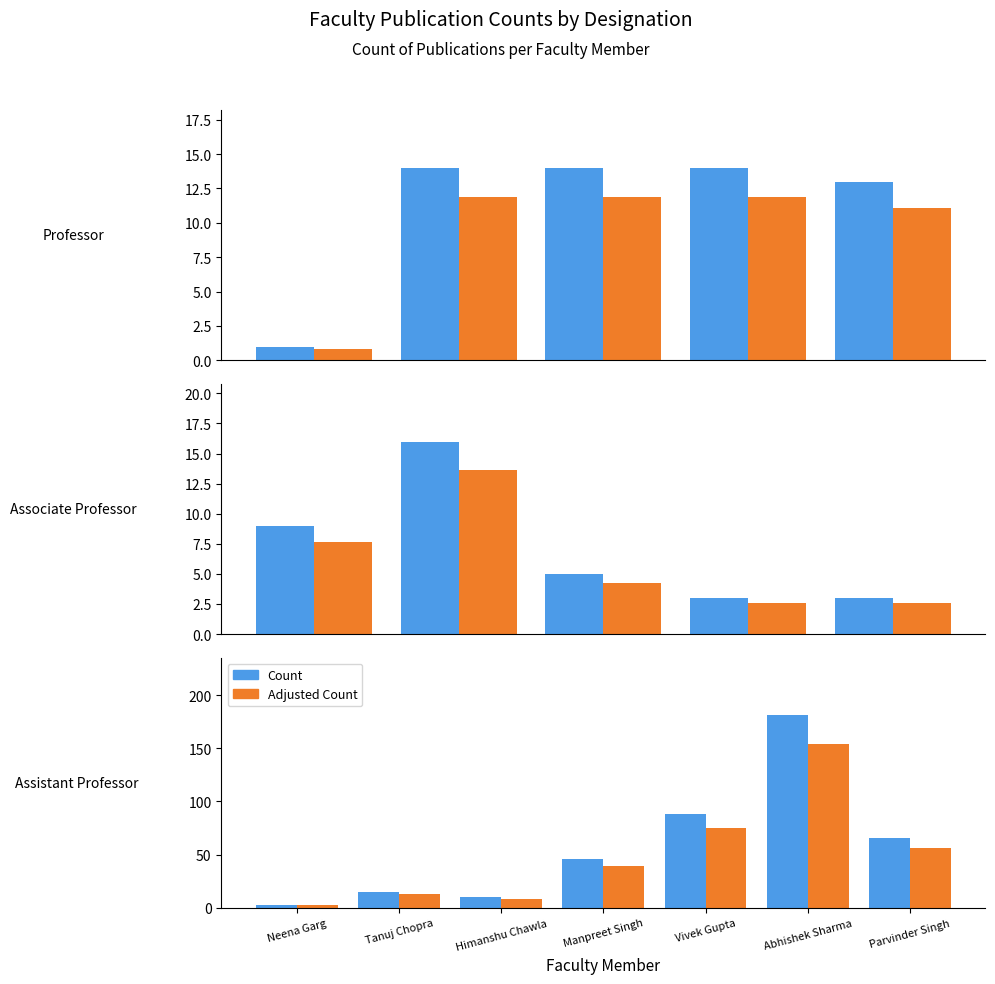

Which series has the widest spread of values?

Count